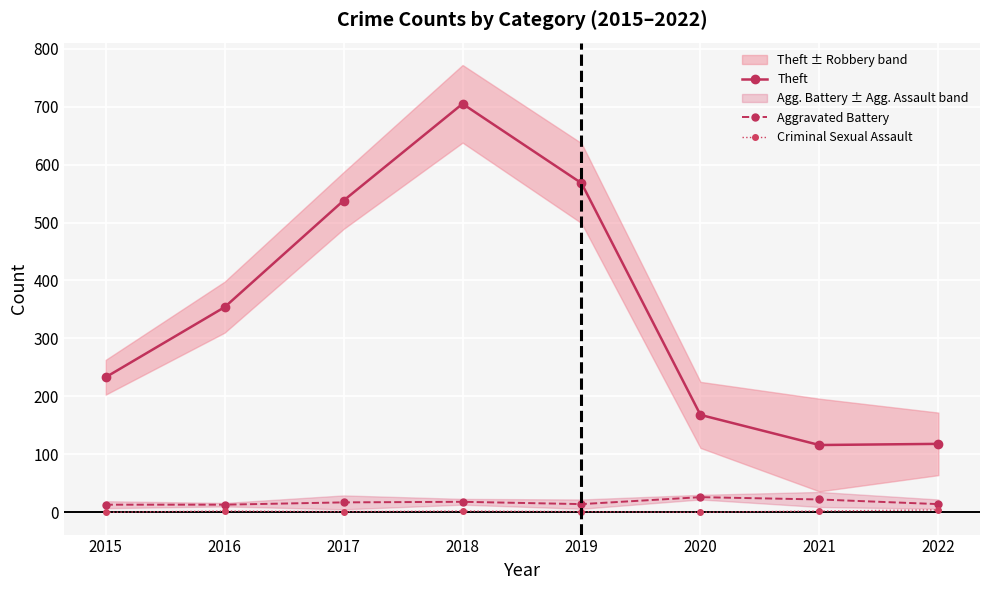

At how many categories does at least one series exceed 585?

1